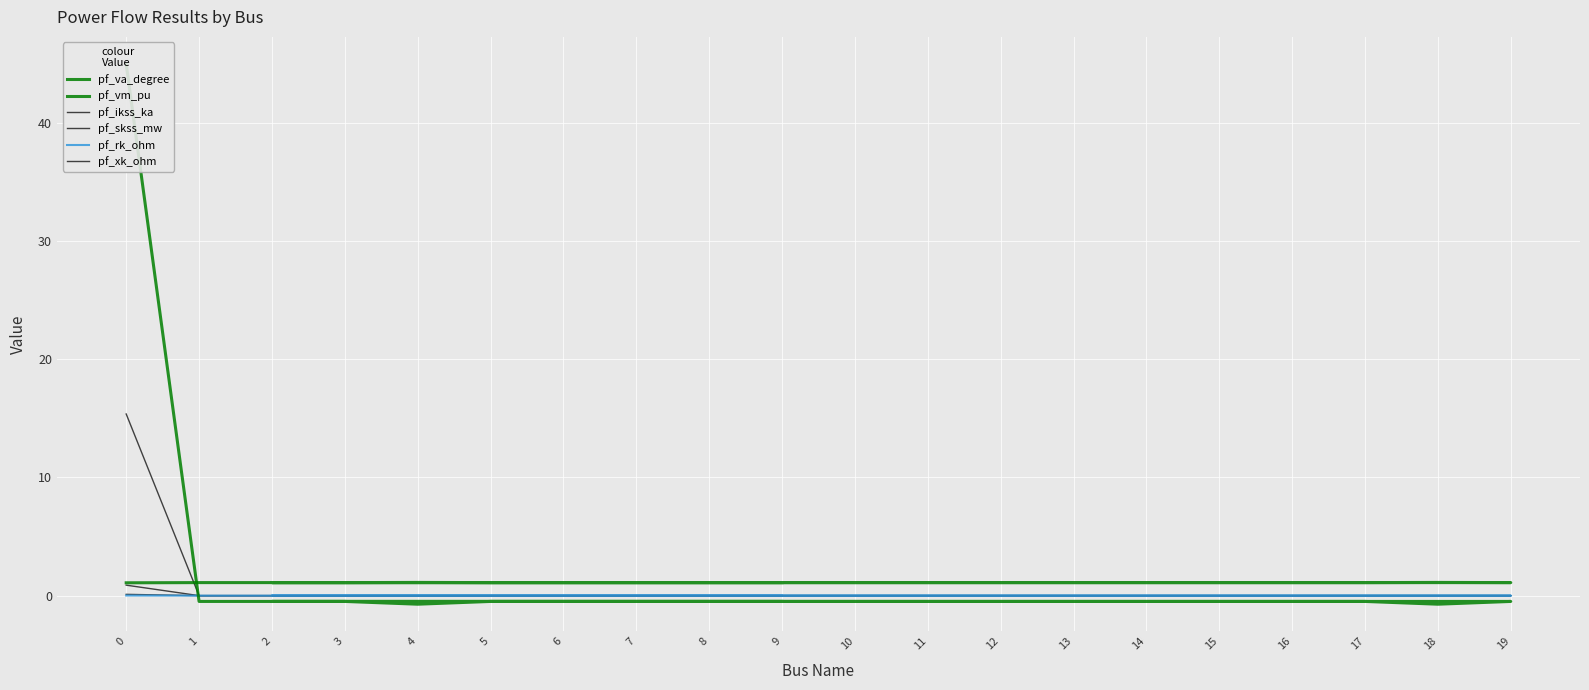

What is the difference between the pf_skss_mw values at 0 and 17?

15.4